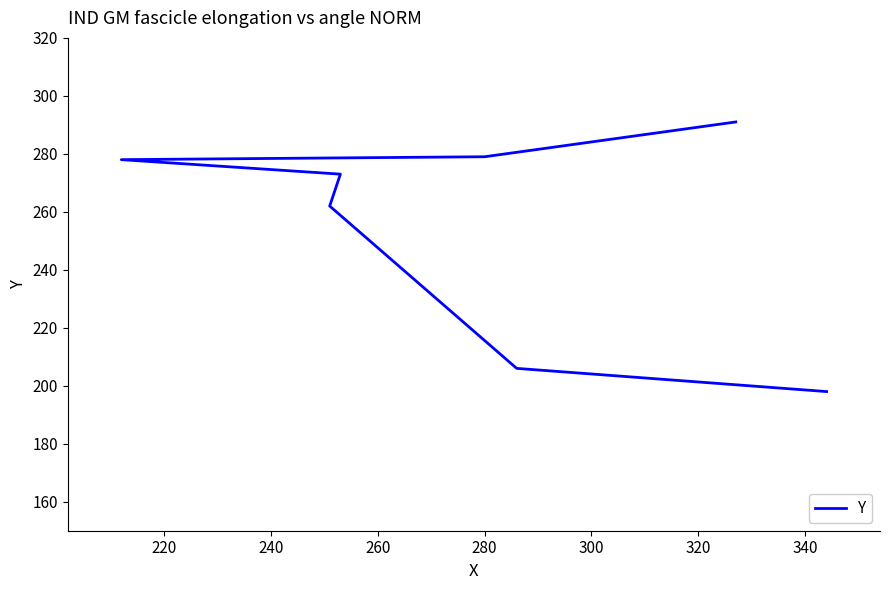

How many distinct data groups are displayed?

1